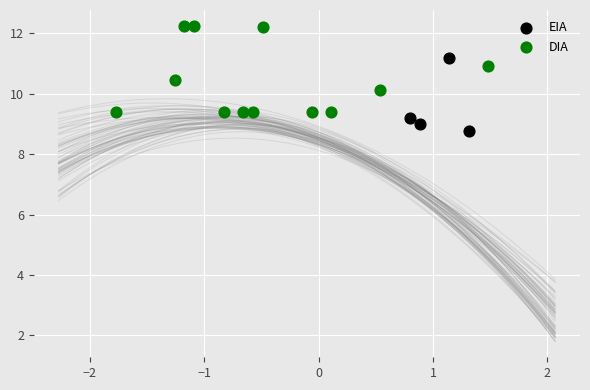

Which series reaches the minimum Y coordinate?

EIA